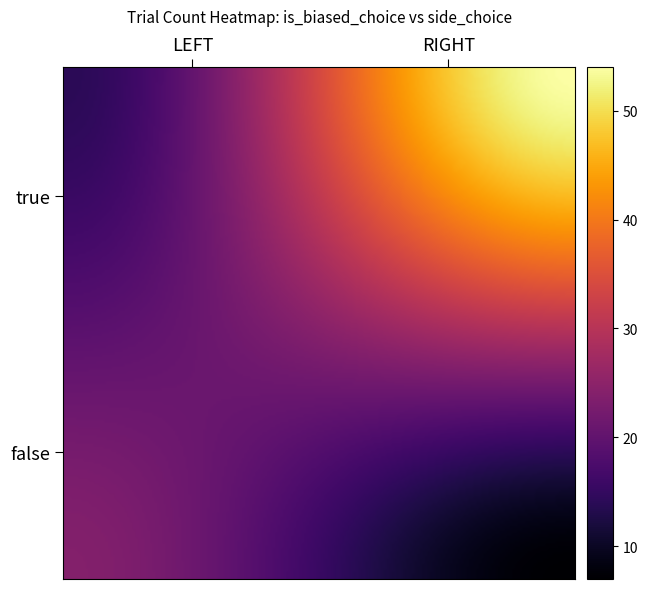

What is the maximum value shown in the chart?

54